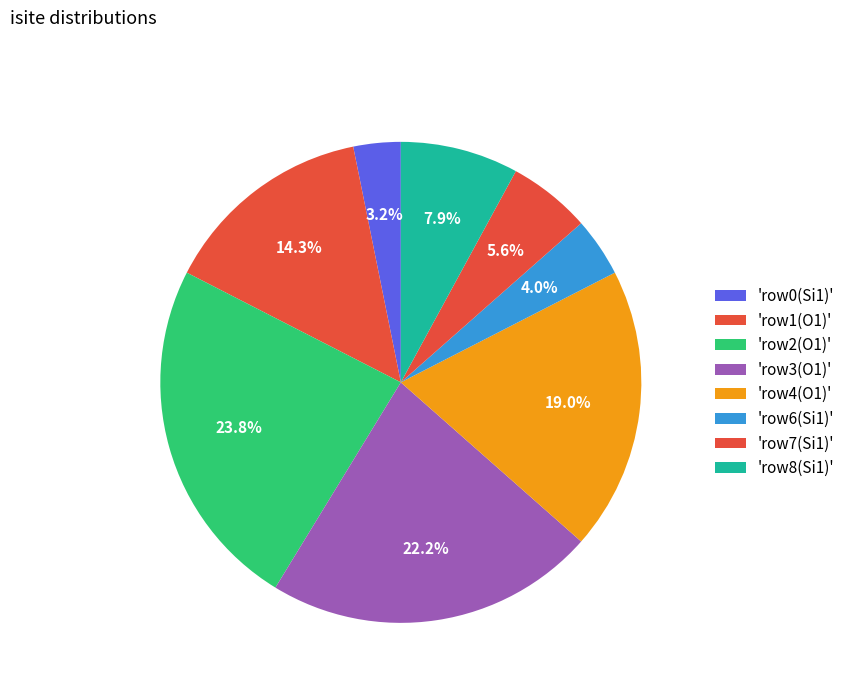

How many segments does this pie chart have?

8